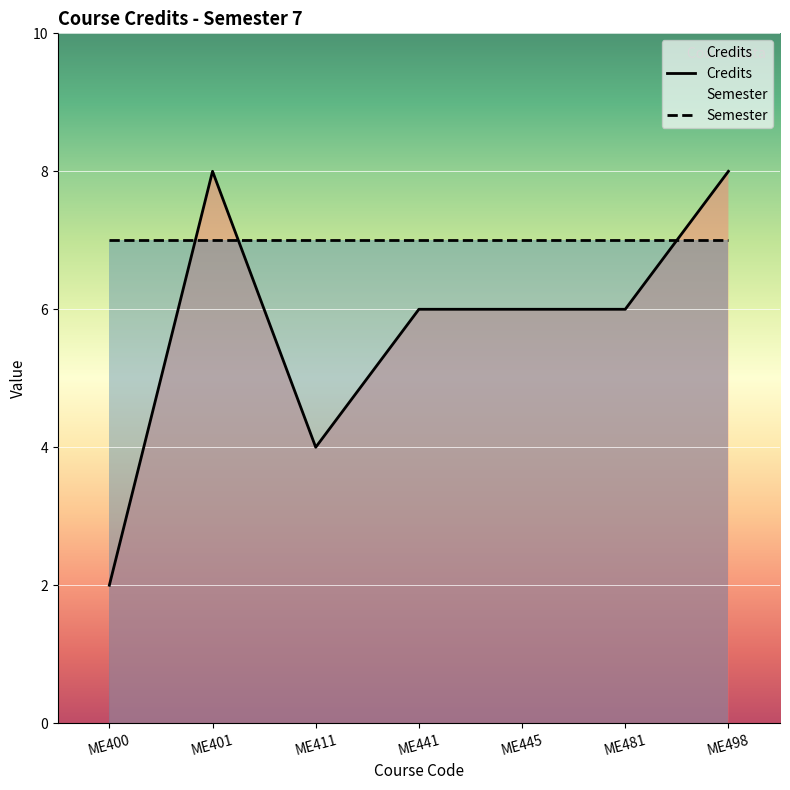

List the labels in order of value, smallest first.

ME400, ME411, ME441, ME445, ME481, ME401, ME498